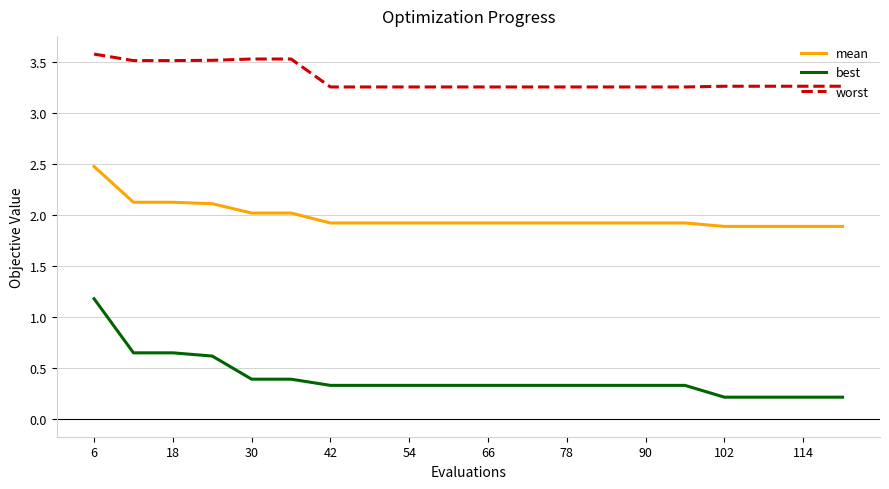

Which series has the widest spread of values?

best